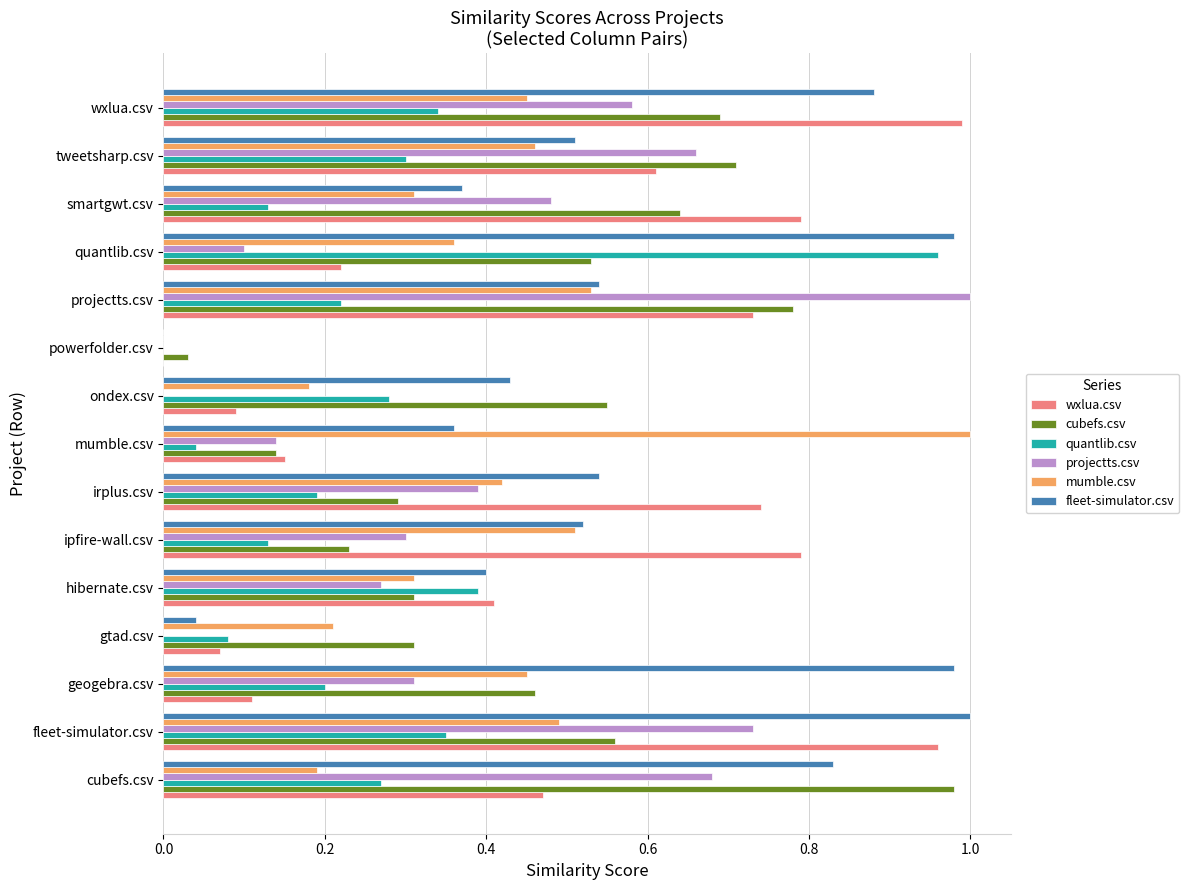

Is it true that projectts.csv equals 0.0 at gtad.csv?

True